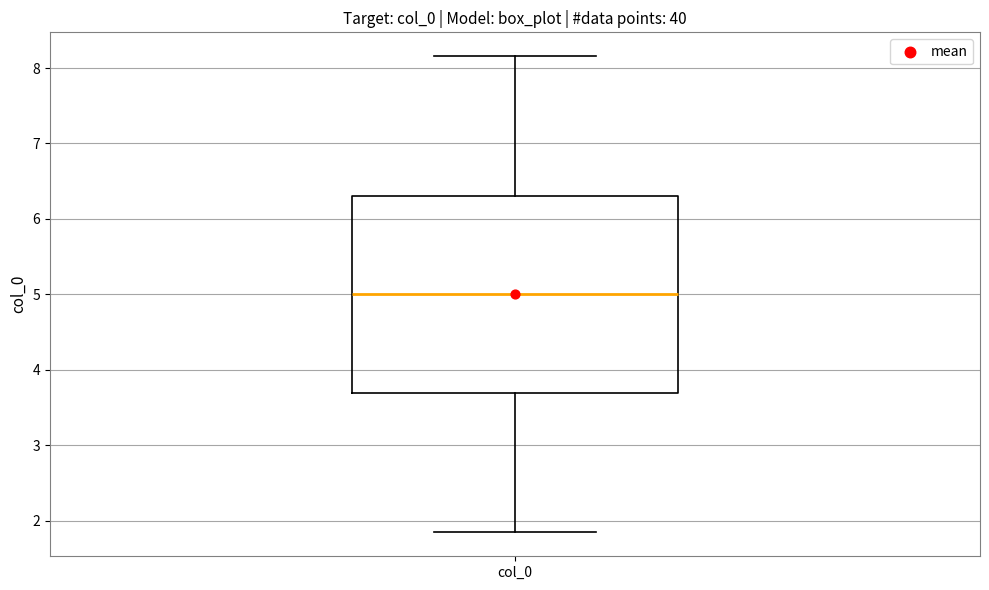

Transcribe this box plot: give where the median line is, the range the box spans, and where the two whiskers end, as read against the y-axis. The values are not printed on the chart, so give them approximately, as read against the axis.

median 5.0, box 3.7 to 6.3, whiskers 1.8 to 8.2